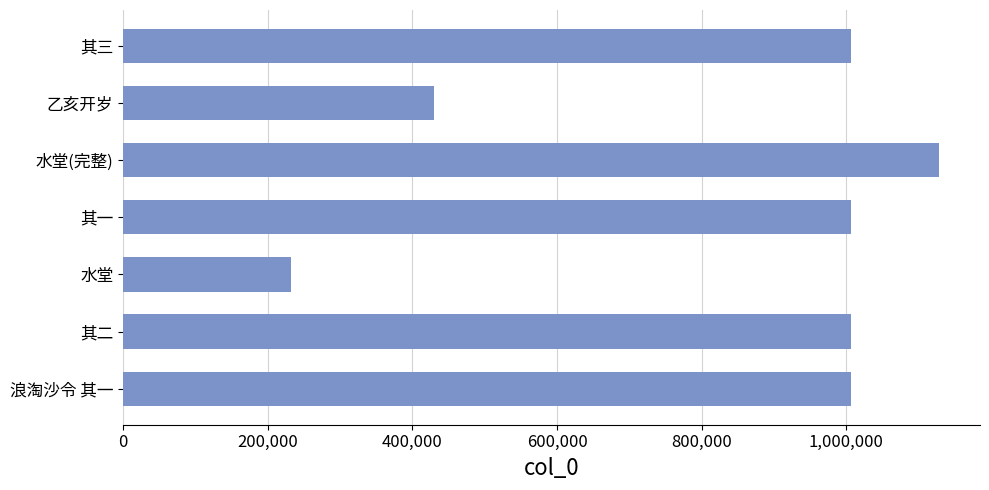

What is the smallest value displayed?

231880